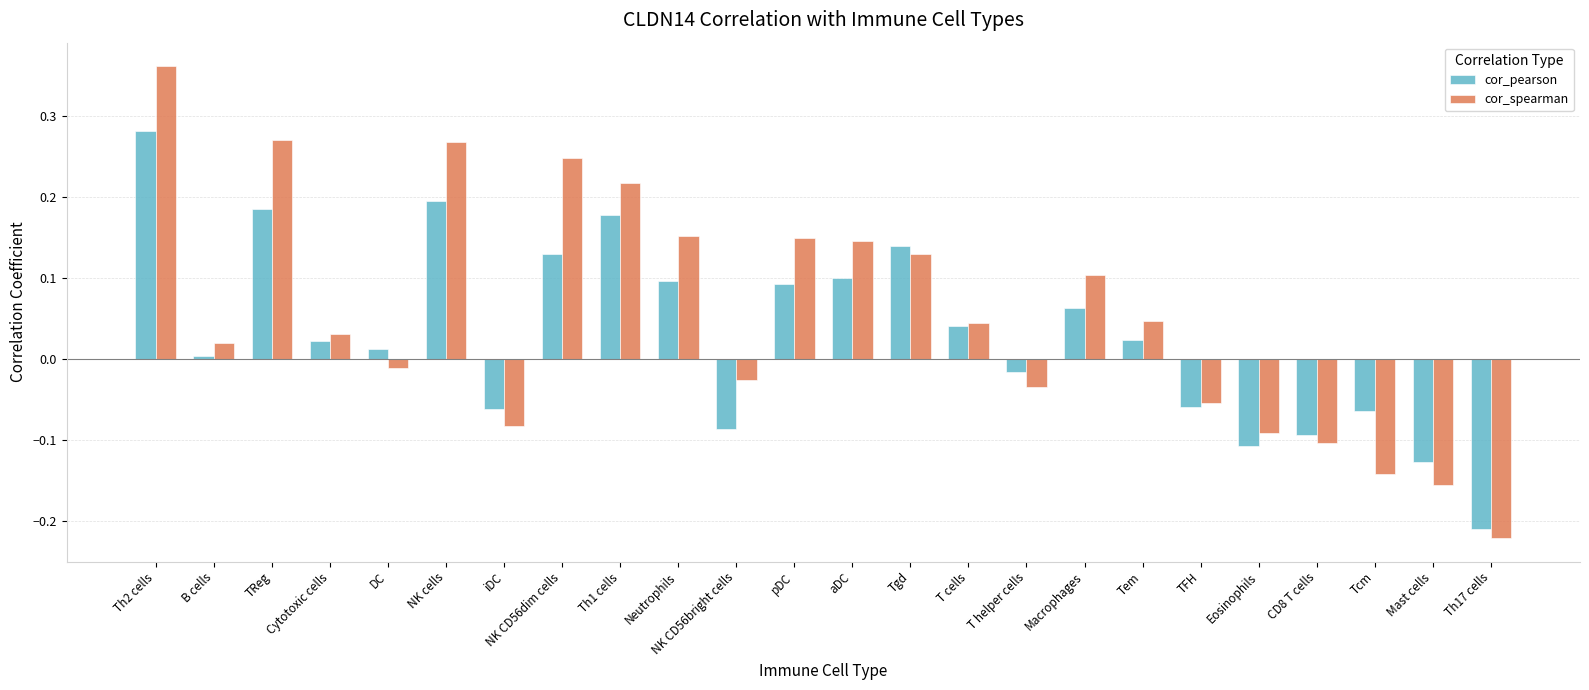

How many bars are there in each group?

2